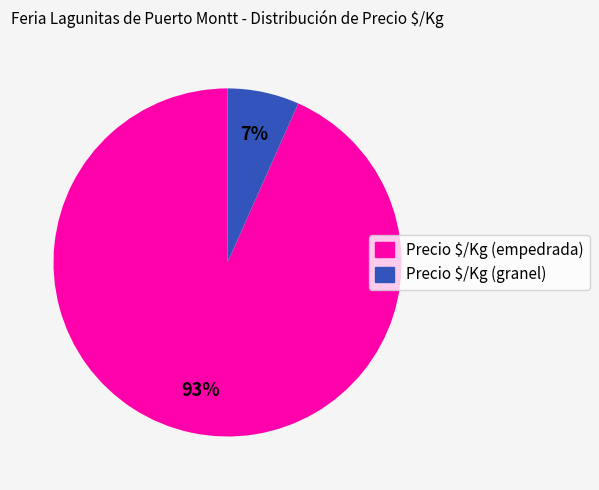

What percentage is the Precio $/Kg (empedrada) slice, to the nearest percent?

93%